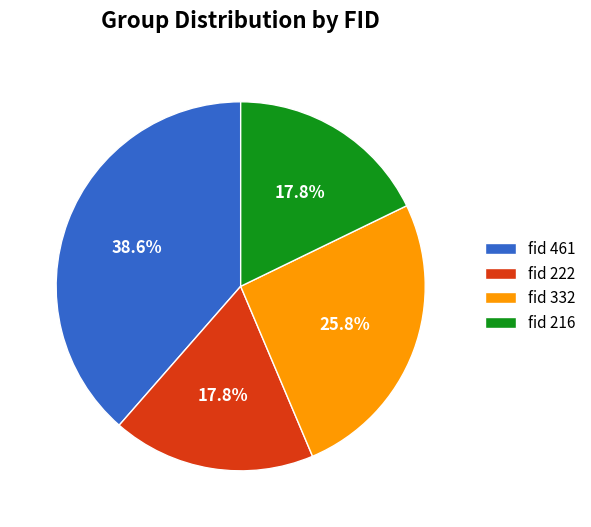

Does any single category account for the majority?

No